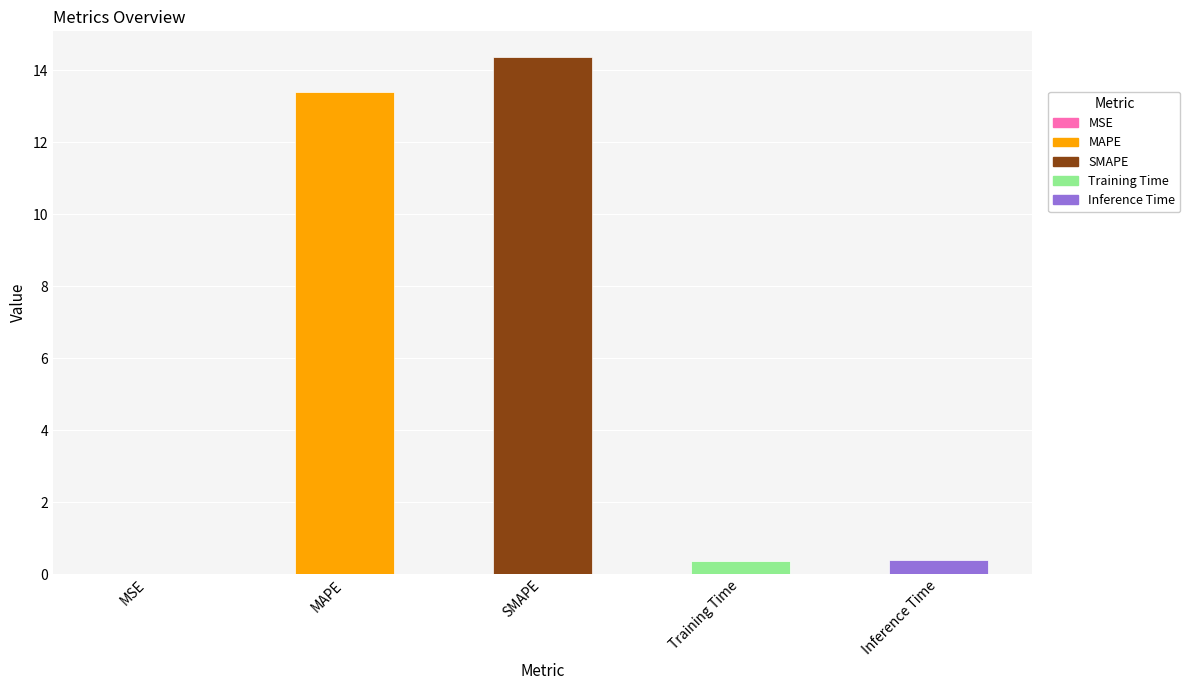

Which has a higher value, SMAPE or MSE?

SMAPE